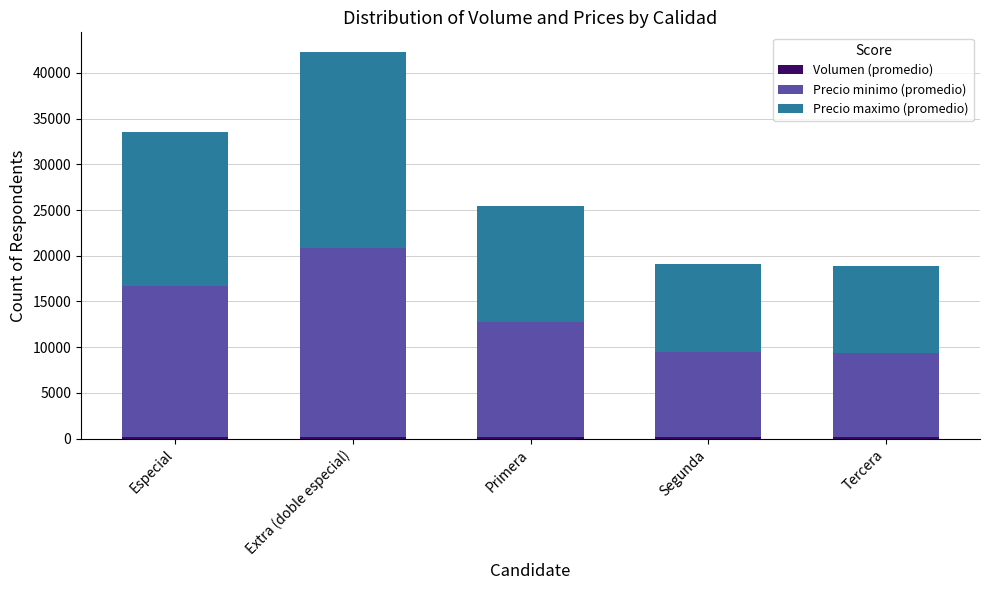

At which category is the sum across all series the highest?

Extra (doble especial)